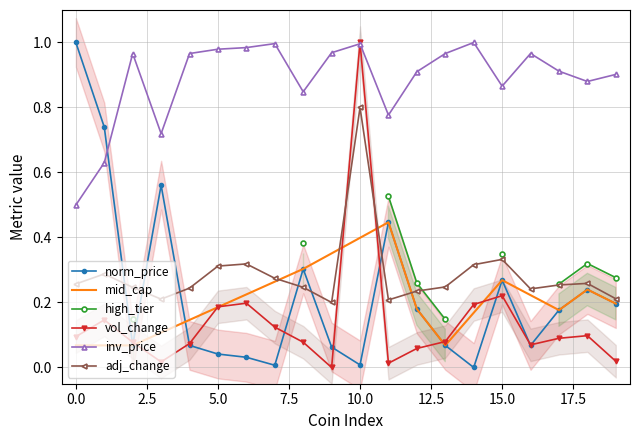

Which series ends up on top after the final intersection of vol_change and adj_change?

adj_change